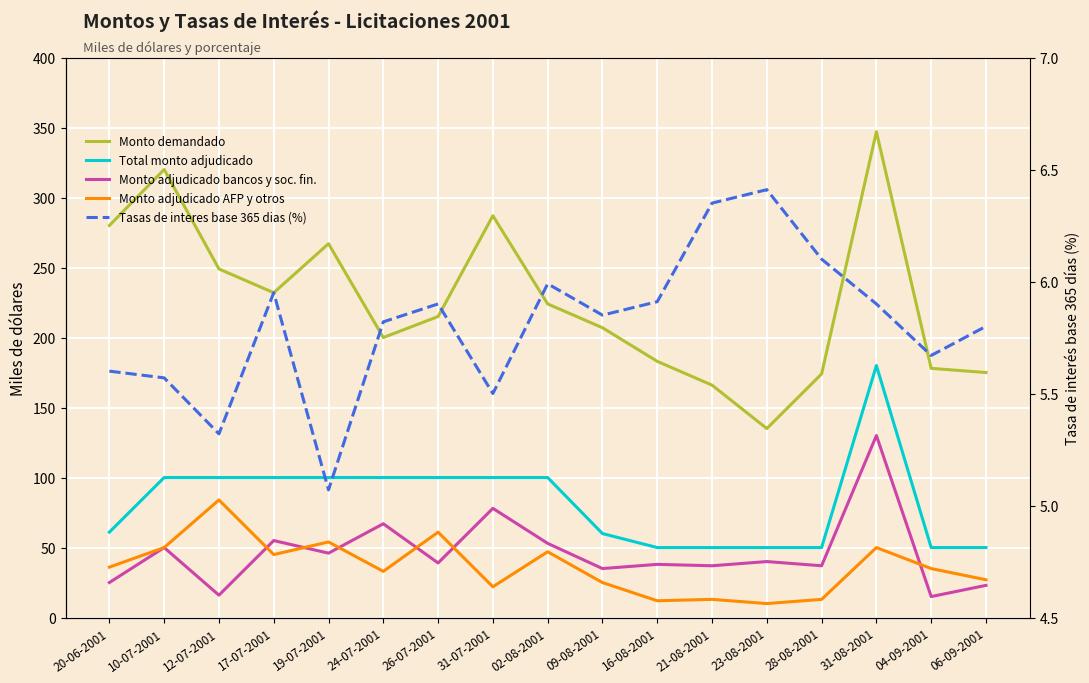

The Total monto adjudicado series shows 100.0 at 19-07-2001. True or false?

True